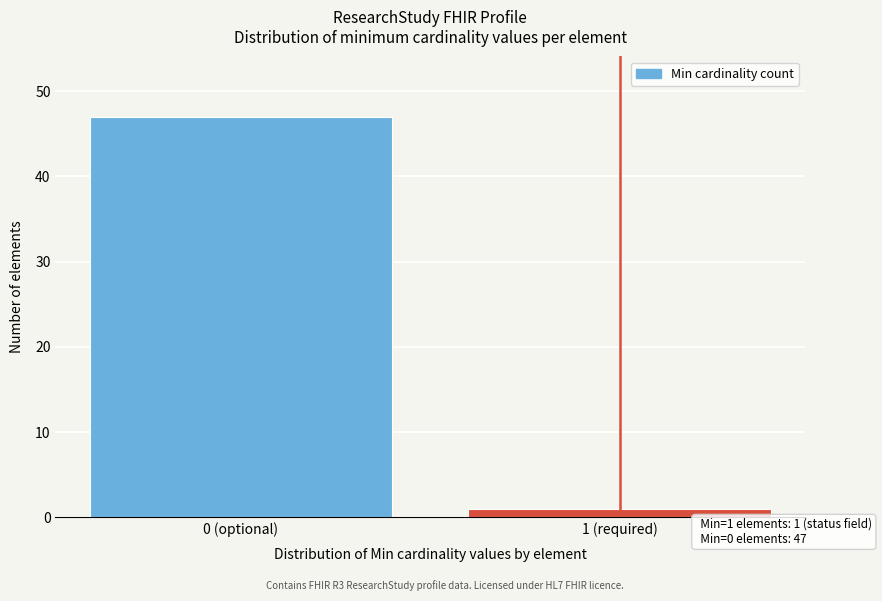

Reading left to right, extract all data points from this chart.

47	1